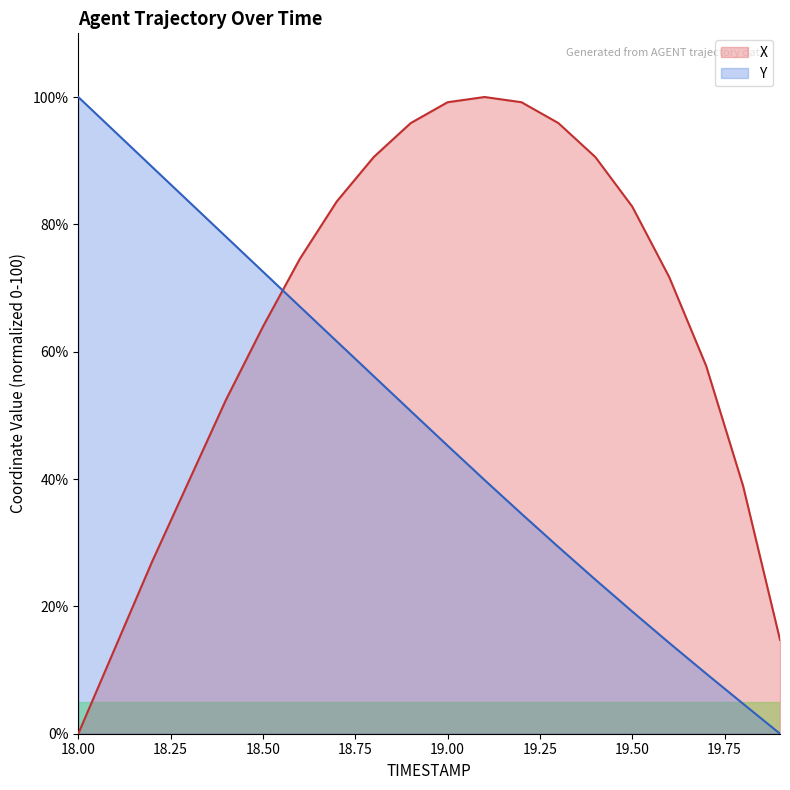

True or false: Y has more than 0 interior local peaks.

False